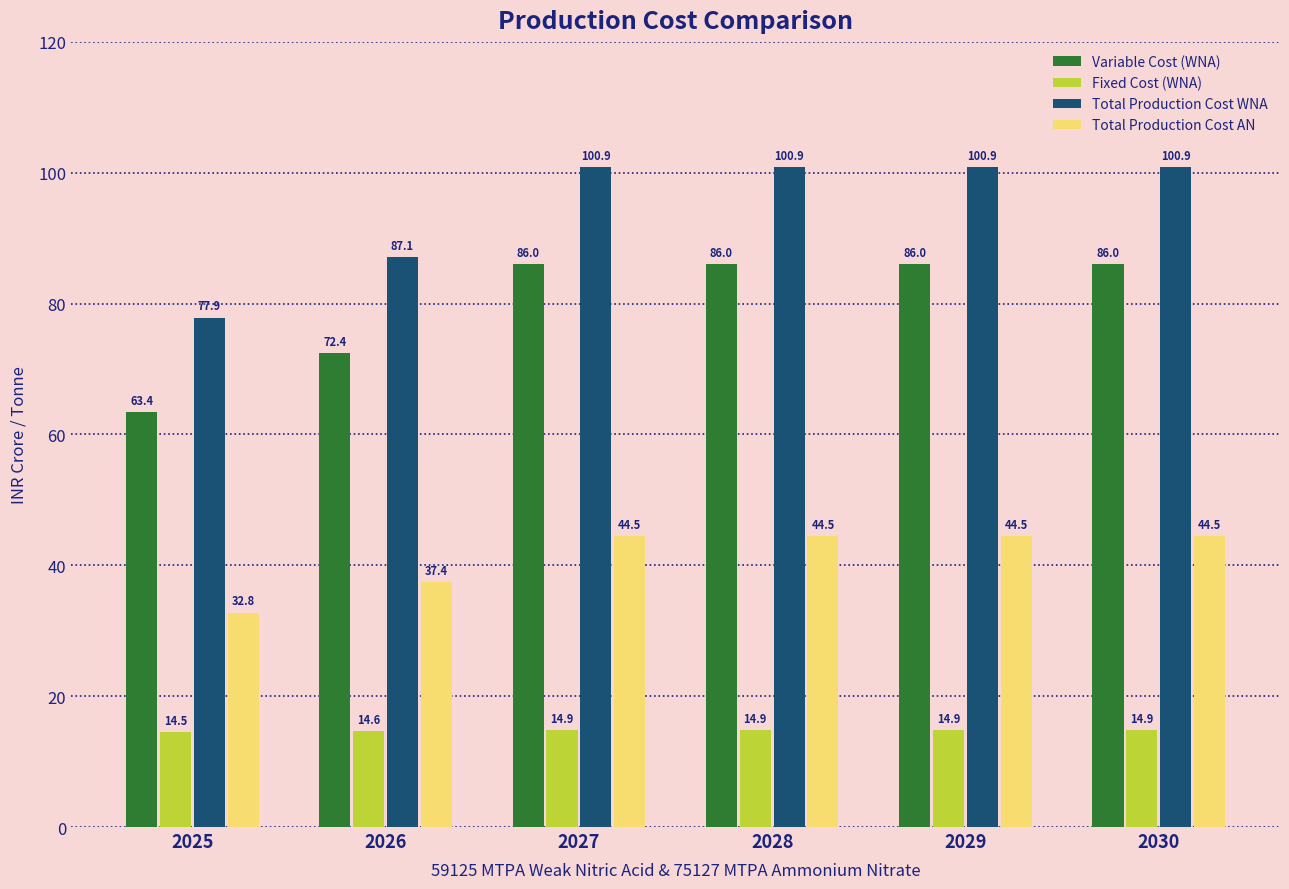

Which series changed the most between 2026 and 2027?

Total Production Cost WNA